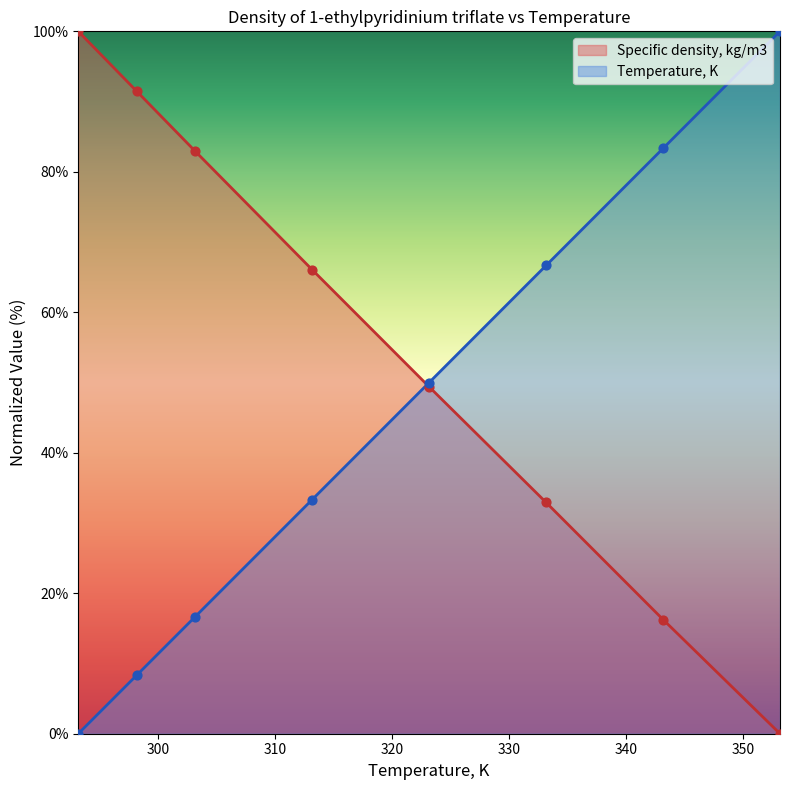

Which series reaches the minimum Y coordinate?

Temperature, K